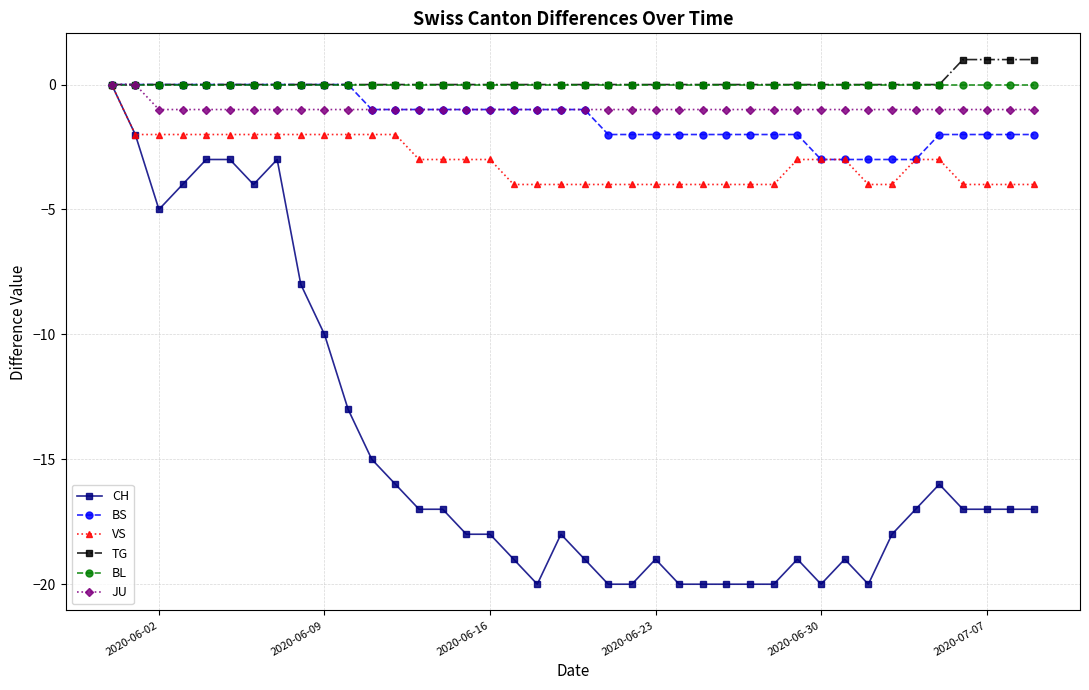

At how many categories does at least one series exceed -7?

40